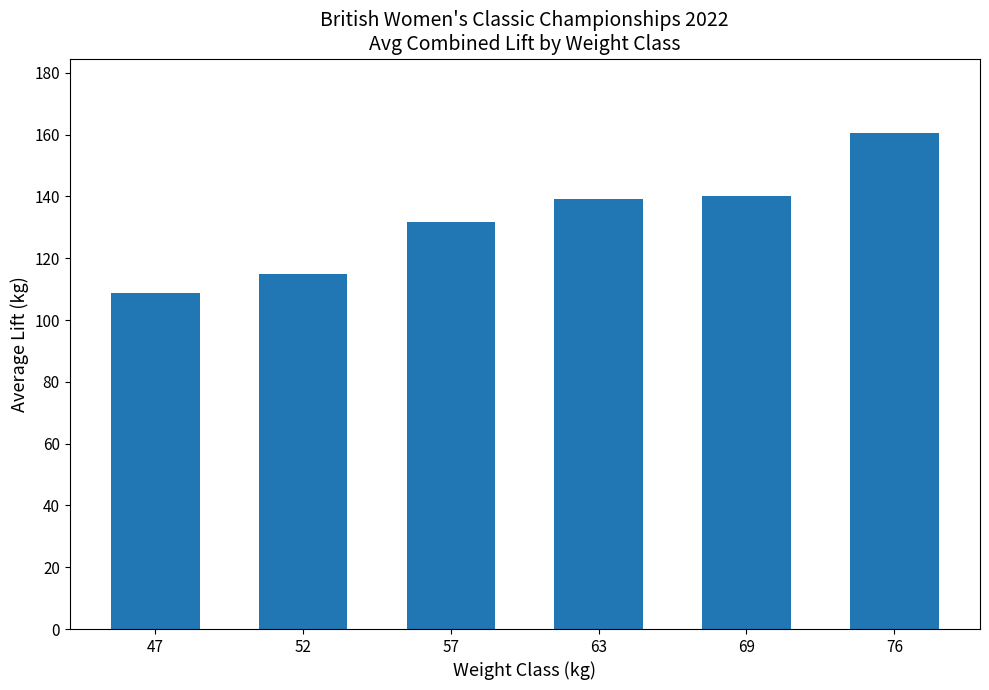

Is it true that the value at 69 is 140.1?

True